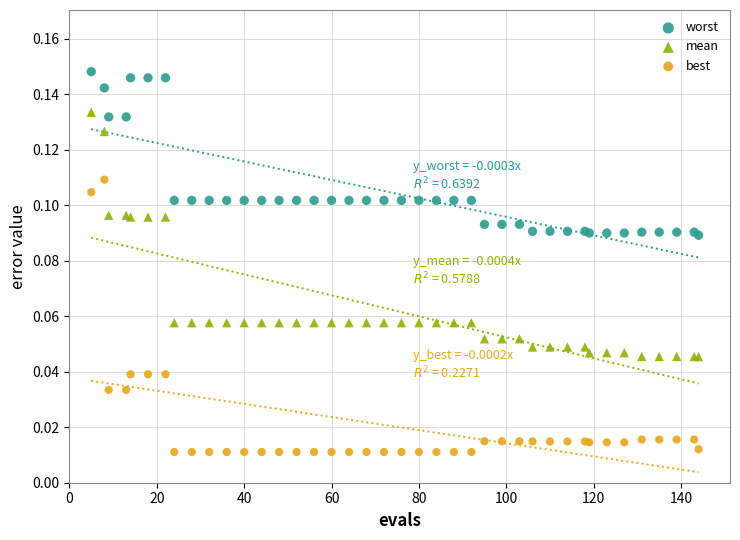

Which series has the widest spread of Y values?

best